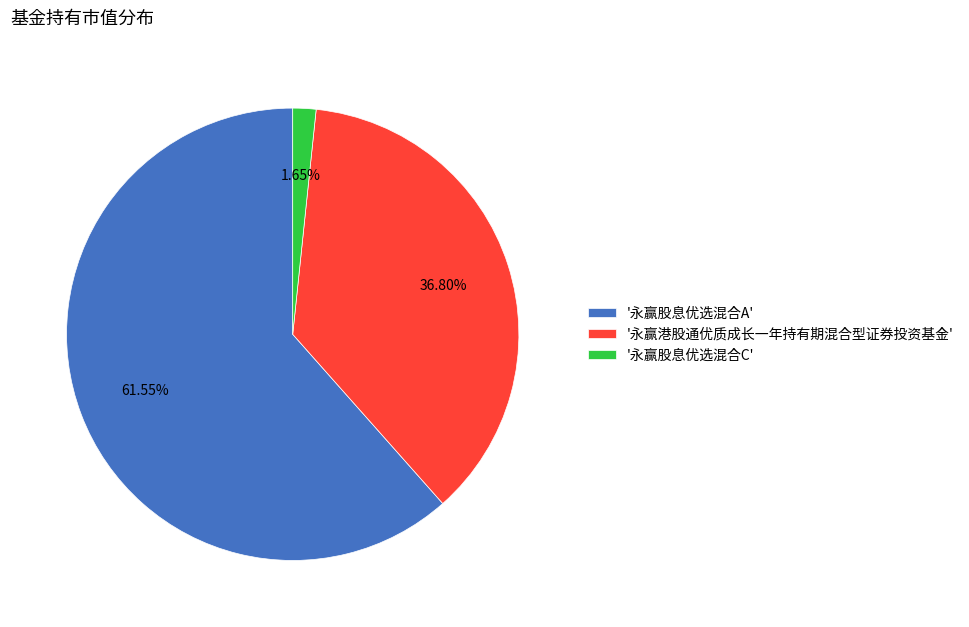

Which slice is the smallest?

'永赢股息优选混合C'